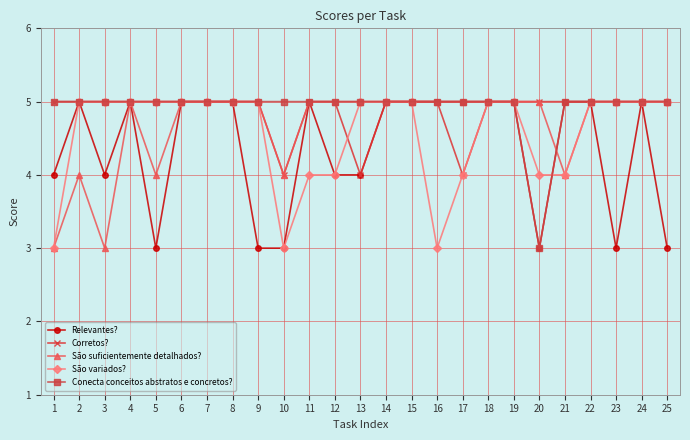

True or false: São suficientemente detalhados? has a value of 2 at 23.

False